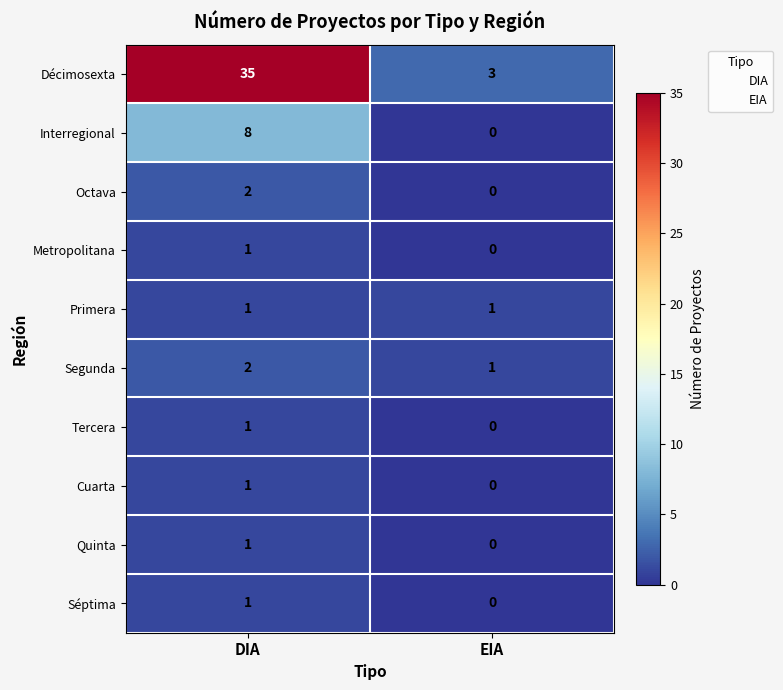

At which label is Cuarta closest to 0?

EIA